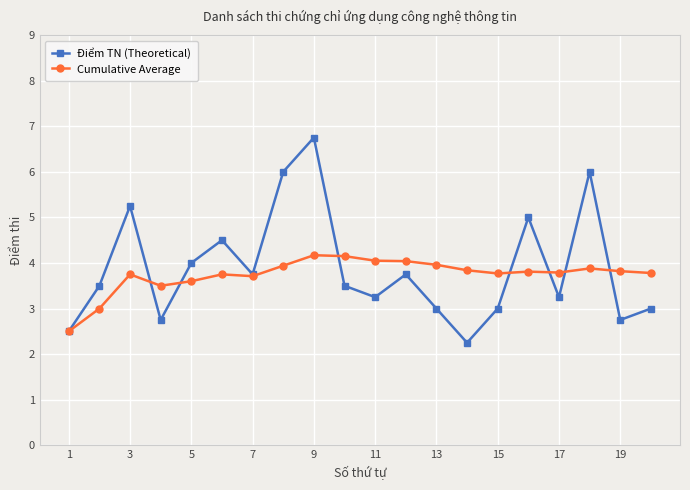

What is the minimum value for Cumulative Average?

2.5